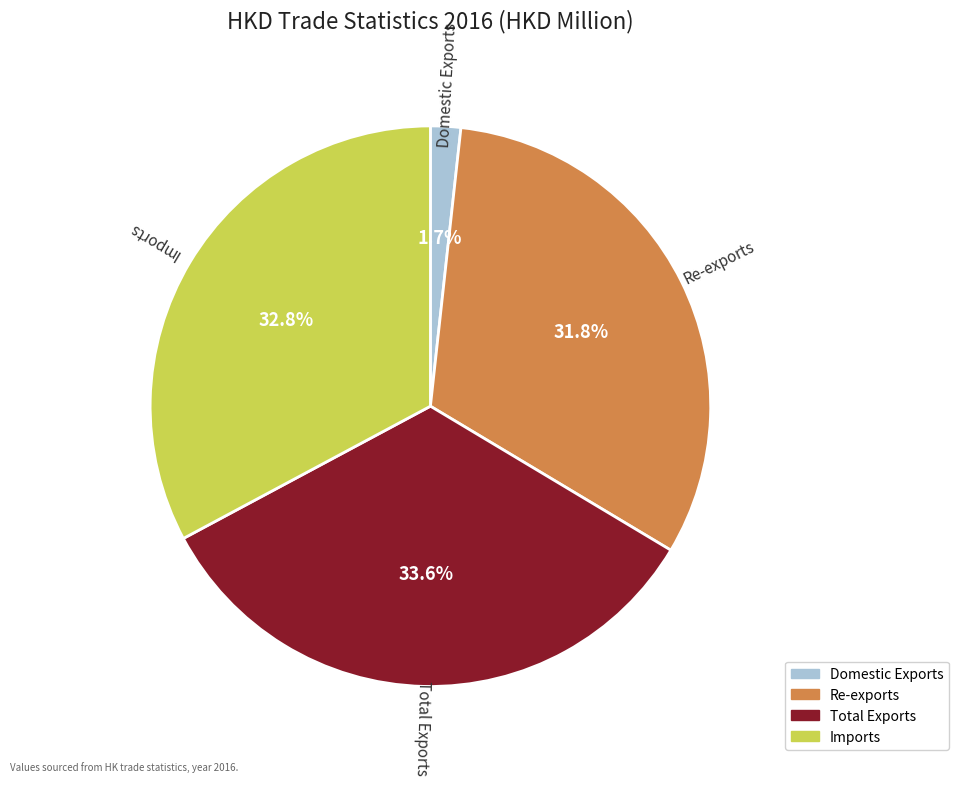

Which slice is the largest?

Total Exports